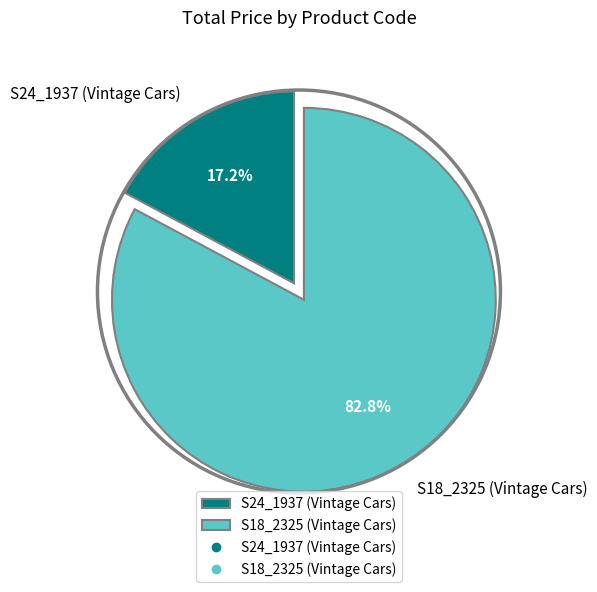

Do S18_2325 (Vintage Cars) and S24_1937 (Vintage Cars) together represent more than half of the pie?

Yes